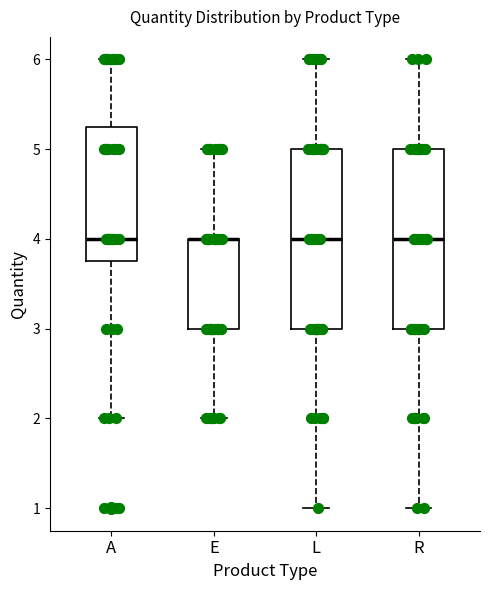

Where does the lower whisker of the box for E end on the y-axis? The values are not printed on the chart, so give them approximately, as read against the axis.

2.0